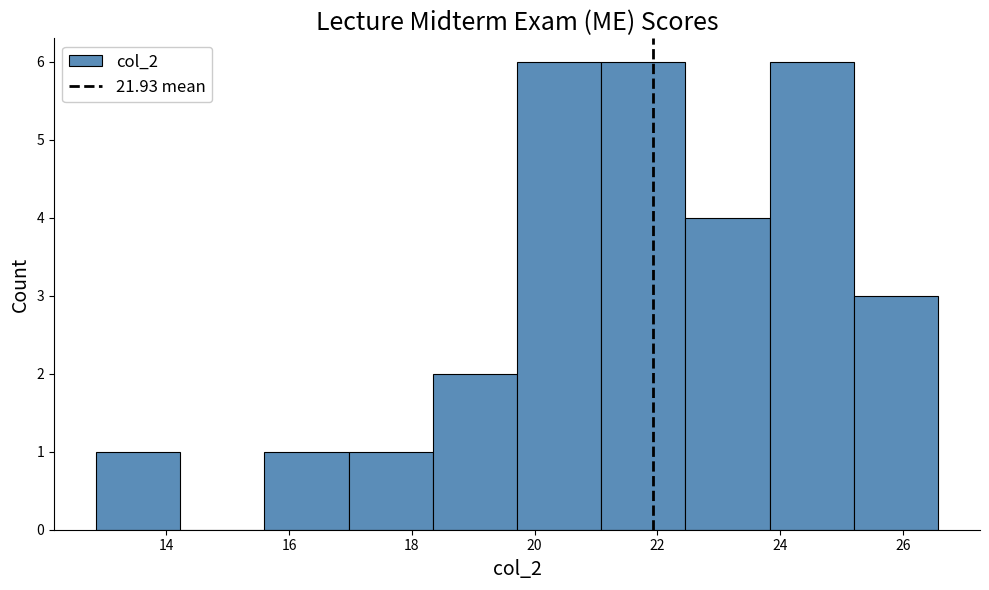

Reading left to right, transcribe this chart: for each bar, give the range it covers on the x-axis and its height. Neither the bar edges nor the heights are printed on the chart, so give them approximately, as read against the axes.

12.8 to 14.2: 1
14.2 to 15.6: 0
15.6 to 17.0: 1
17.0 to 18.4: 1
18.4 to 19.8: 2
19.8 to 21.0: 6
21.0 to 22.4: 6
22.4 to 23.8: 4
23.8 to 25.2: 6
25.2 to 26.6: 3